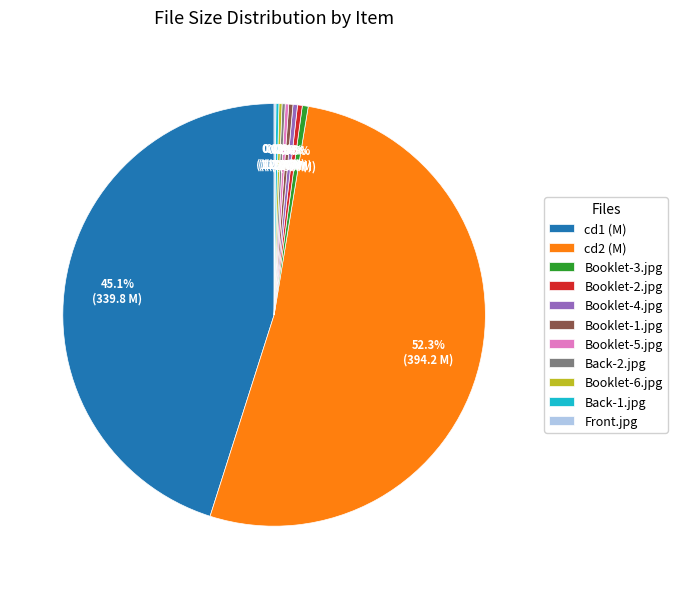

Does cd2 (M) represent more than half of the total?

Yes